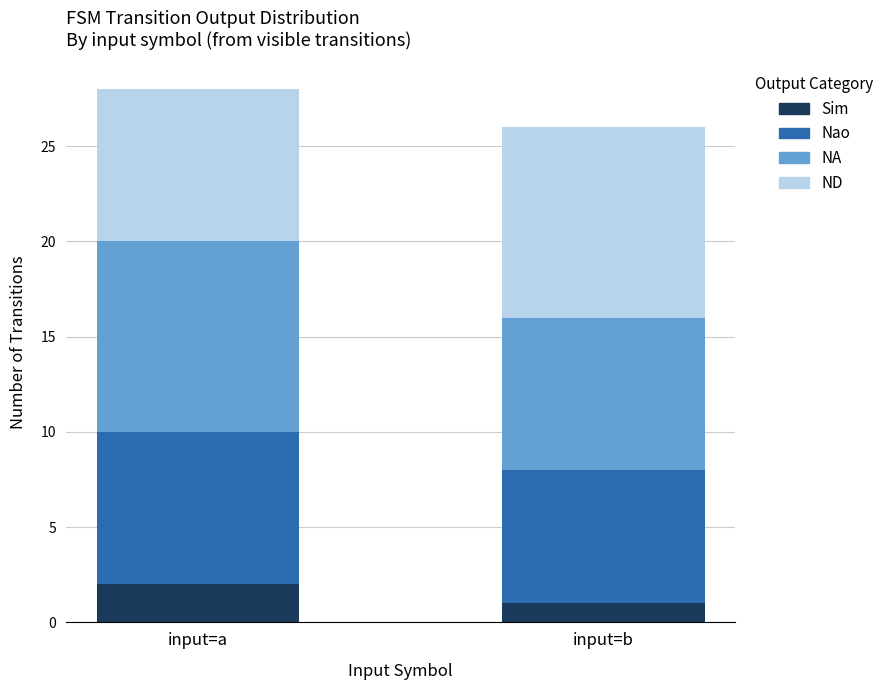

Which category has the lowest value in the Sim series?

input=b